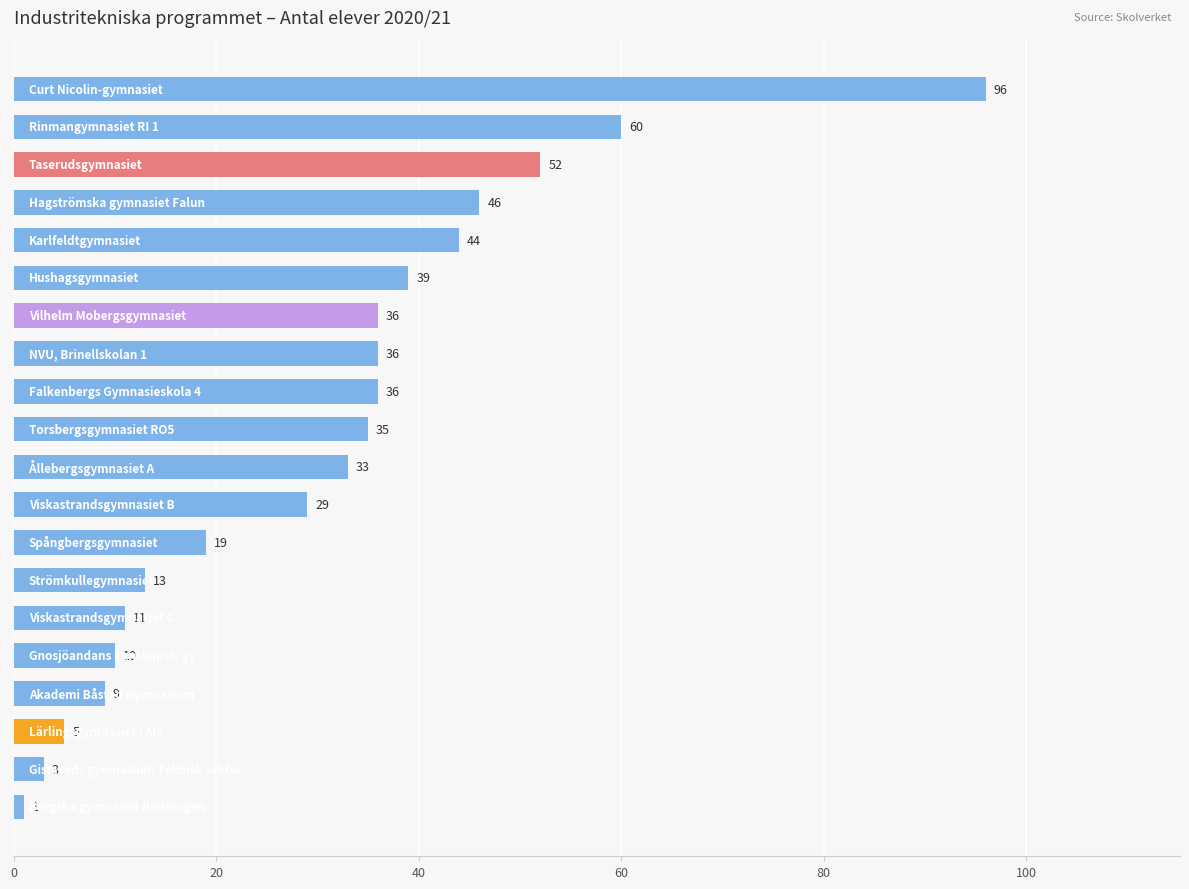

What is the sum of all values?

613